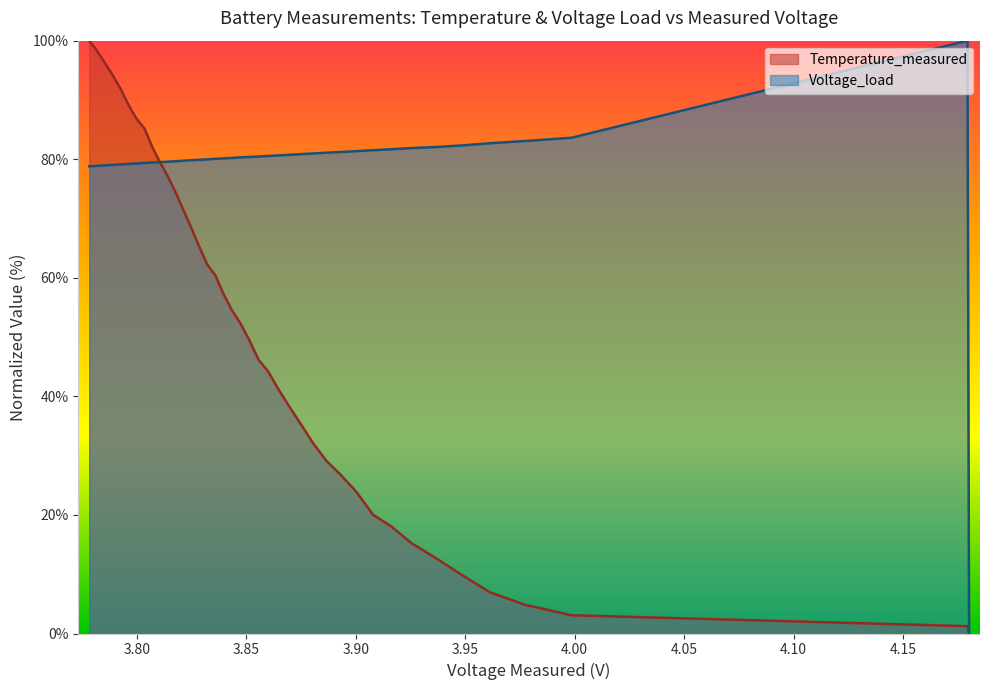

List the series in order of their overall mean, lowest first.

Temperature_measured, Voltage_load